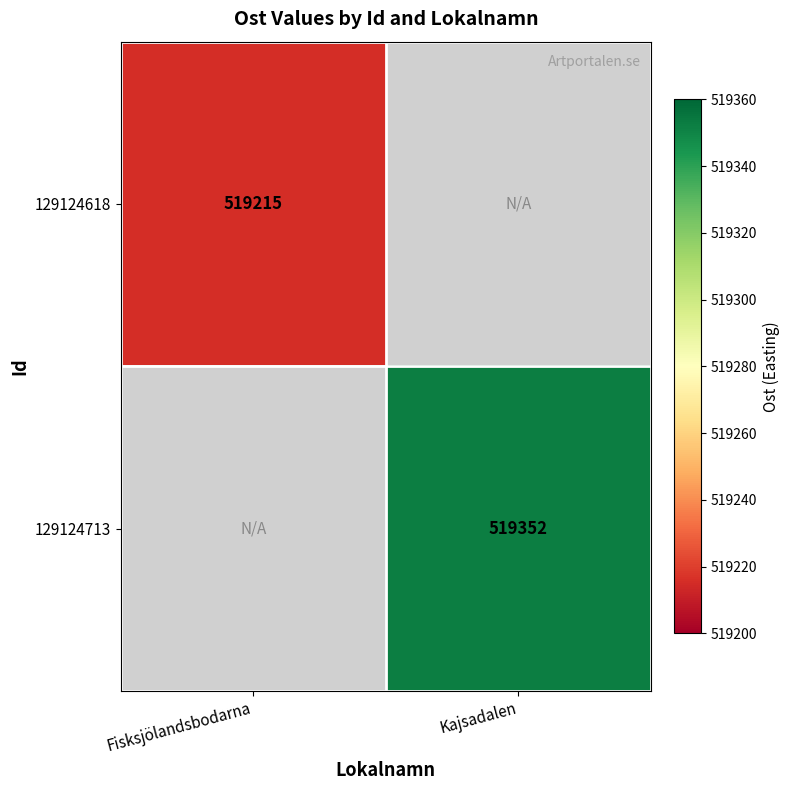

Which has a higher value, Fisksjölandsbodarna or Kajsadalen?

Kajsadalen